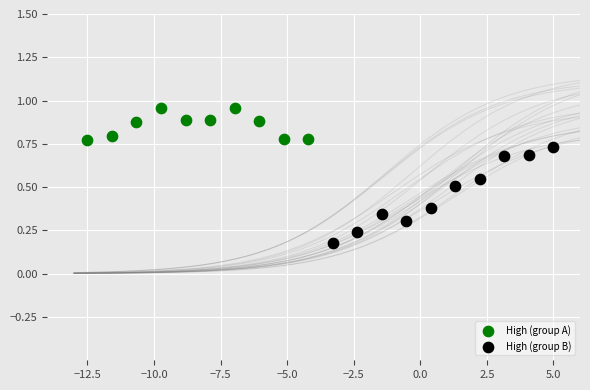

What are all the series names shown in the legend?

High (group A), High (group B)